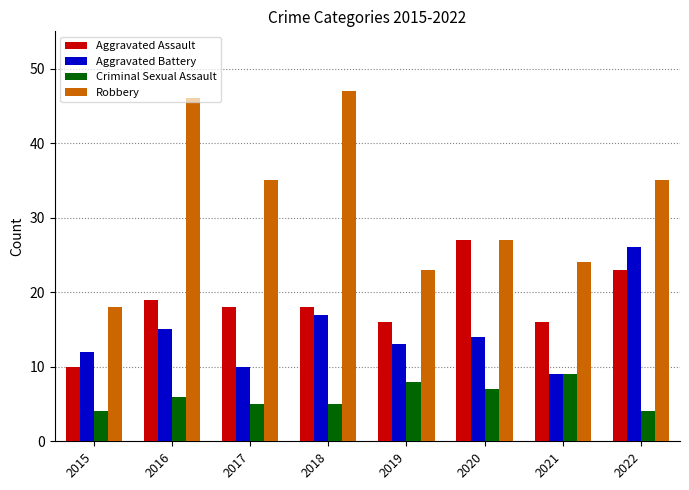

What is the difference between the maximum and minimum values in the Aggravated Assault series?

17